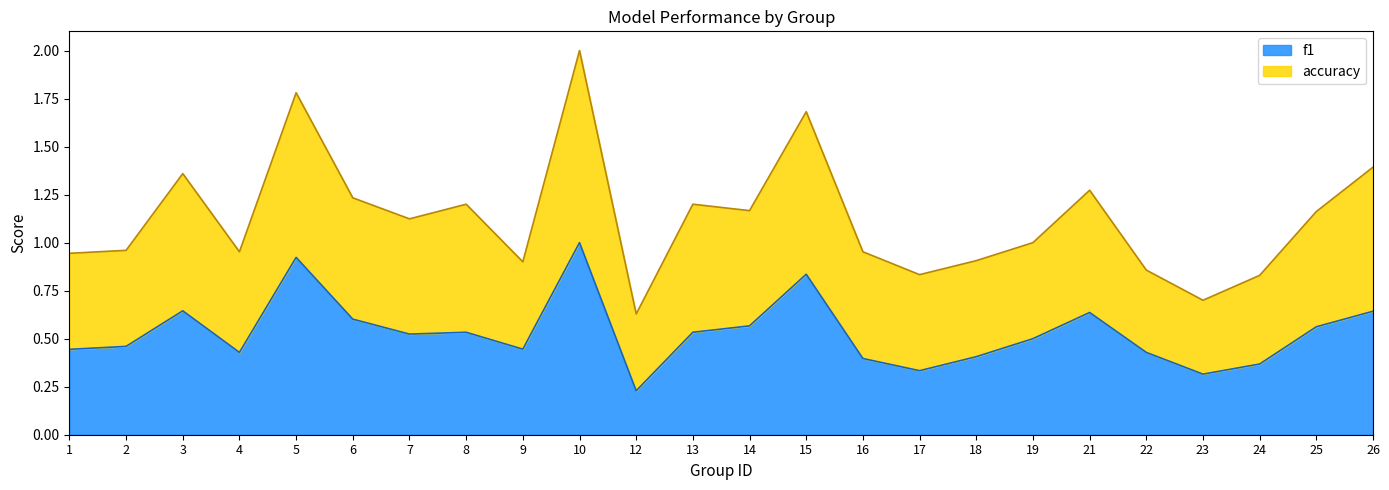

True or false: accuracy has more than 1 points higher than both neighbors.

True